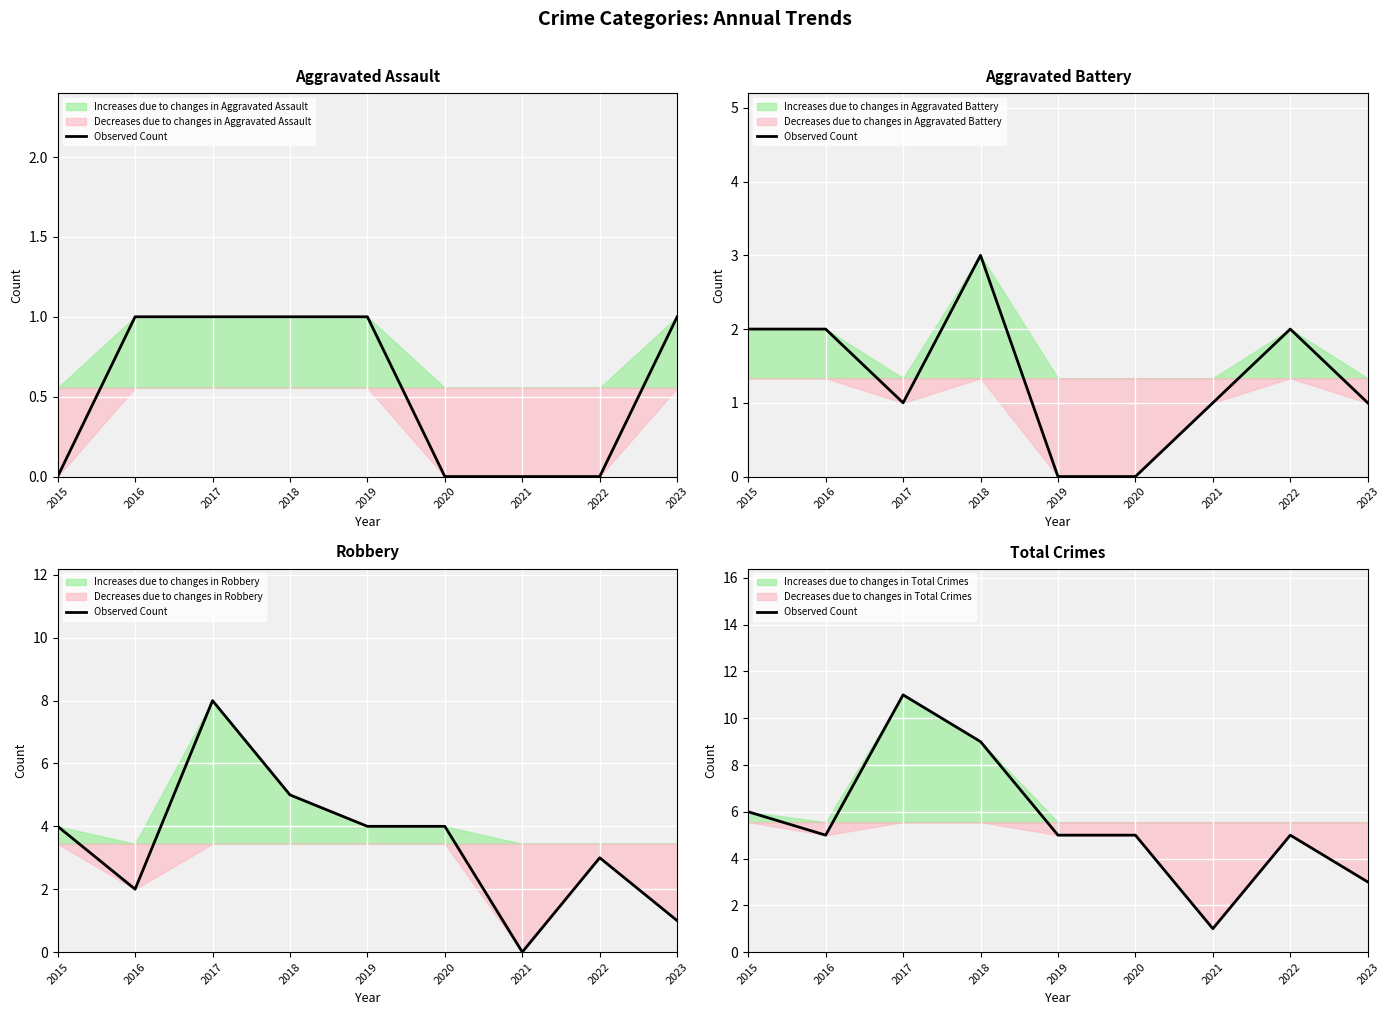

How many lines are shown in the chart?

1